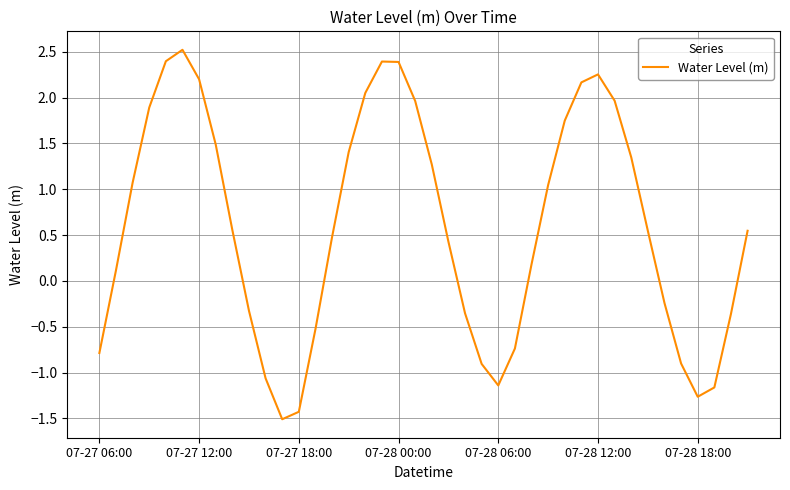

What is the greatest value displayed?

2.5